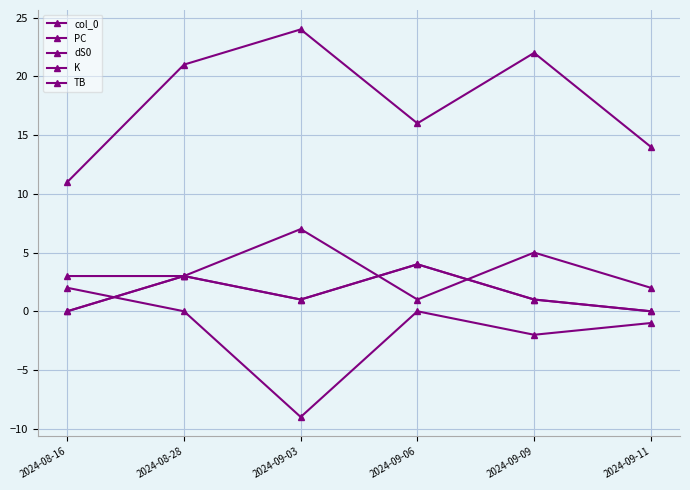

What is the lowest value of the K series?

1